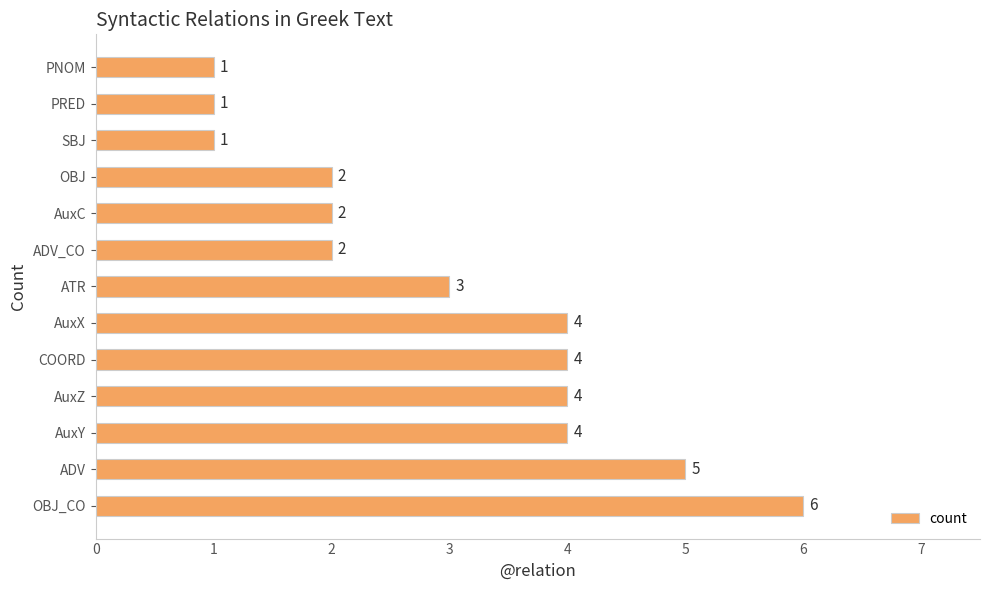

What value does the data have at ADV?

5